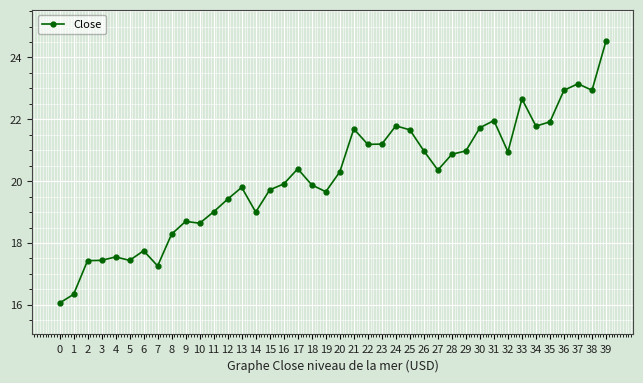

What is the value of the 8th point from the left?

17.3